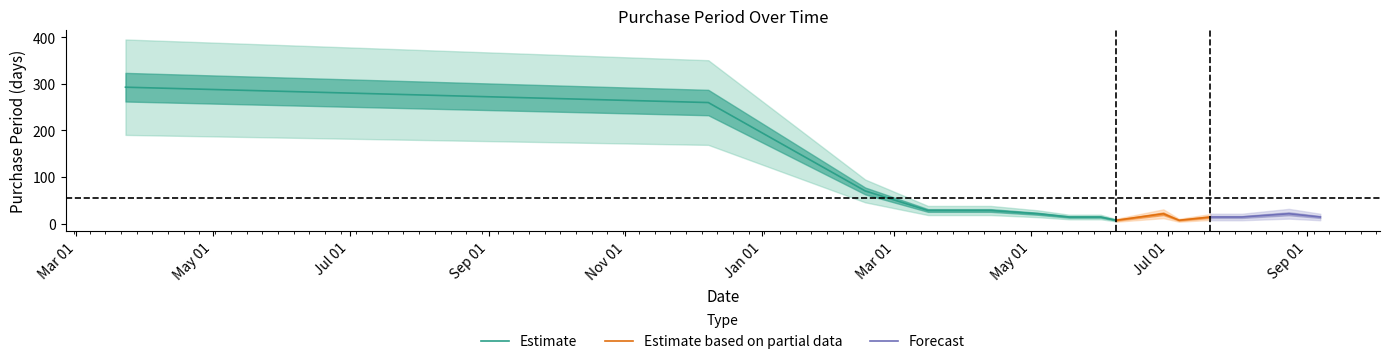

What is the smallest value displayed?

7